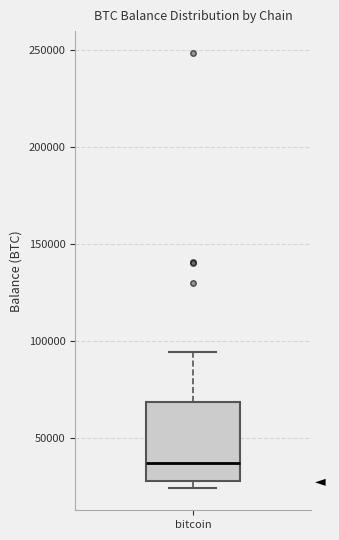

Where does the median line of the box for bitcoin sit on the y-axis? The values are not printed on the chart, so give them approximately, as read against the axis.

35000